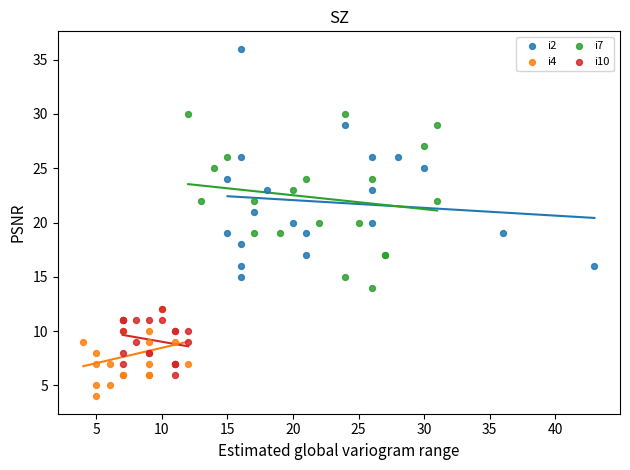

Which series reaches the minimum Y coordinate?

i4